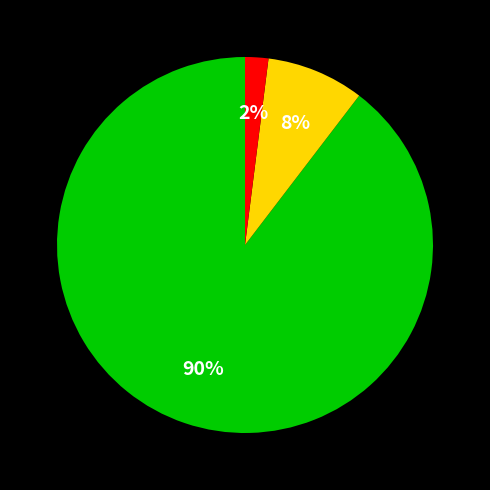

Is there a majority slice in this chart?

Yes